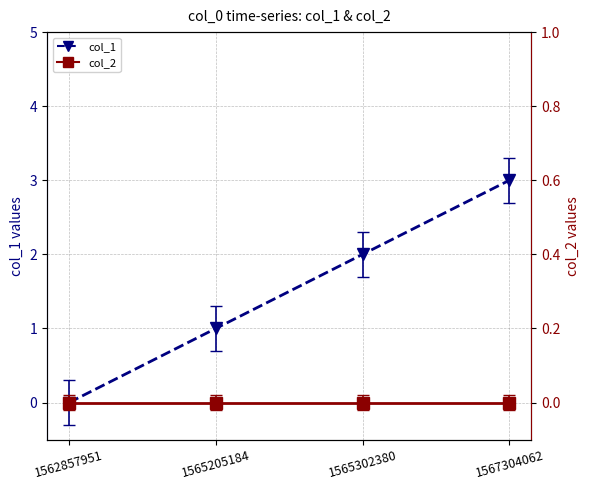

How many values in col_1 are above zero?

3